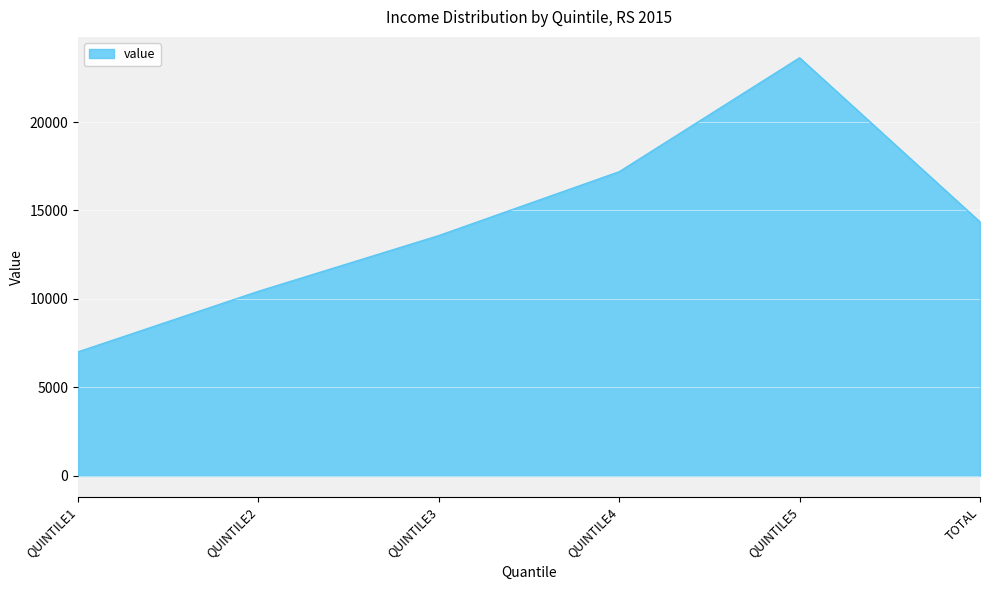

Approximately how many times larger is the value at QUINTILE4 compared to QUINTILE2?

1.6